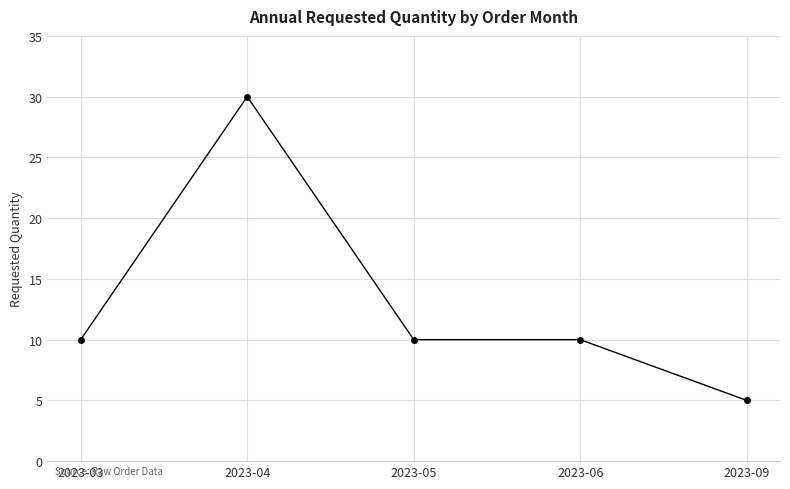

What is the greatest value displayed?

30